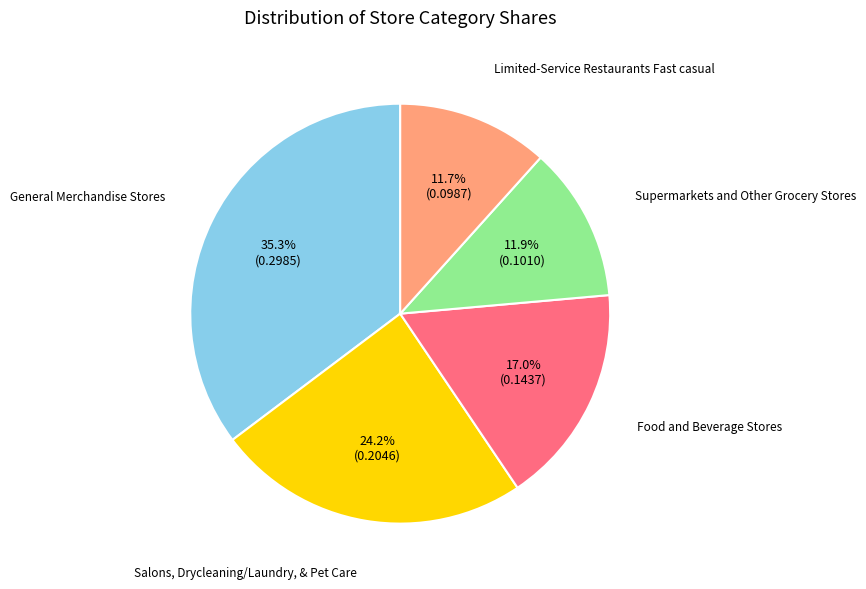

To the nearest percent, what is the combined percentage of Salons, Drycleaning/Laundry, & Pet Care and Limited-Service Restaurants Fast casual?

36%